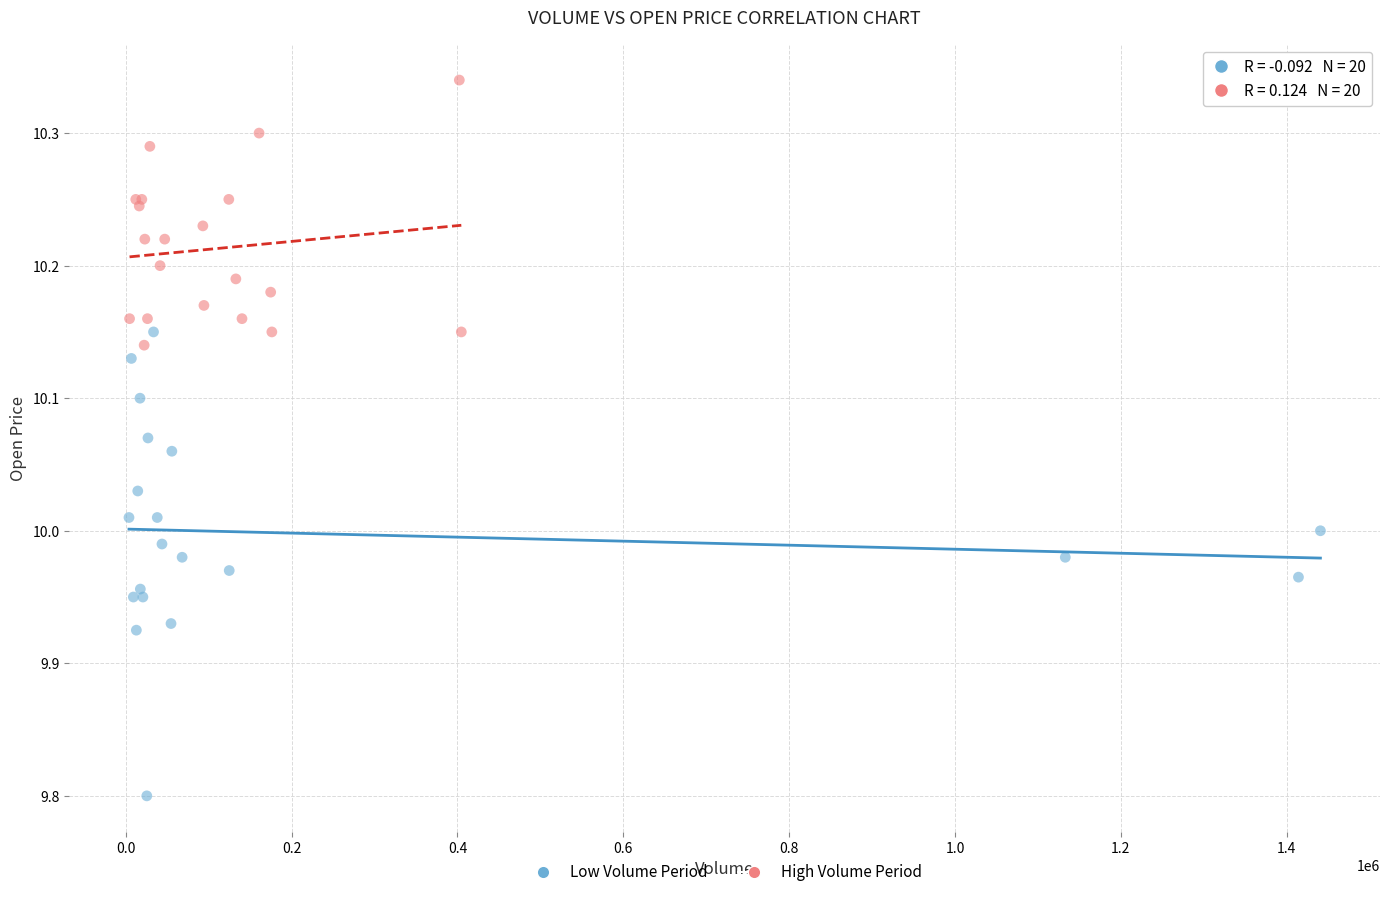

Which series reaches the minimum Y coordinate?

Low Volume Period